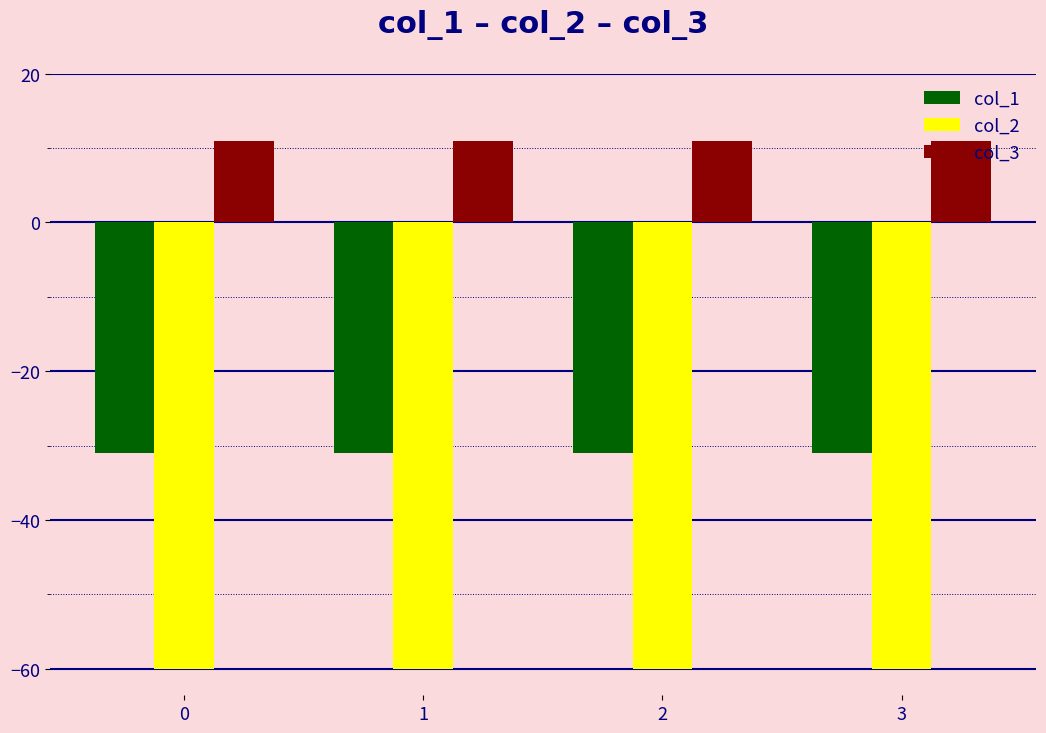

What is the maximum value for col_3?

11